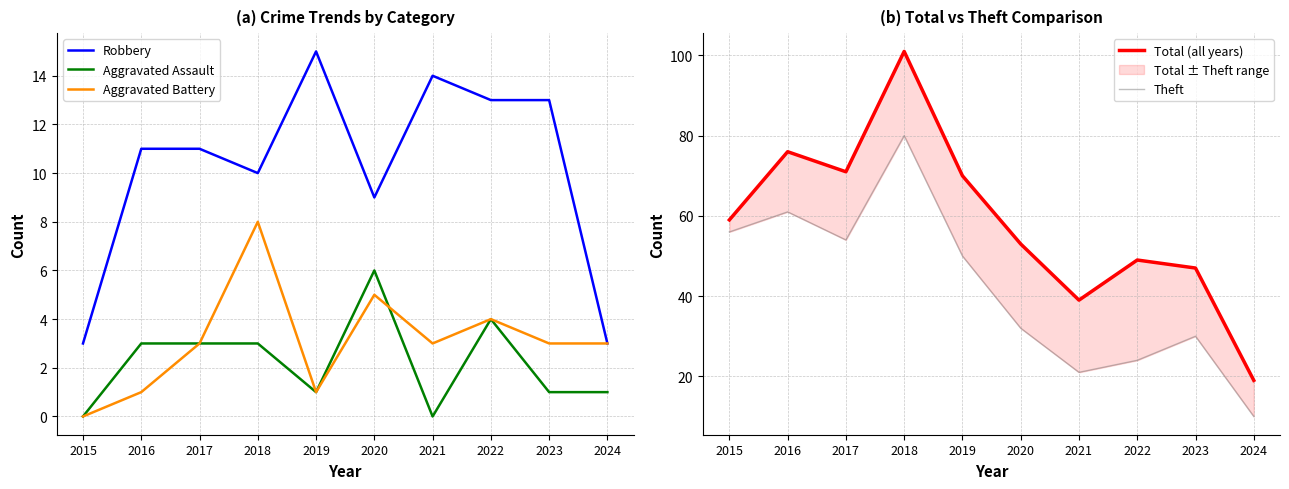

What is the value of the Theft point at the 9th from the left?

30